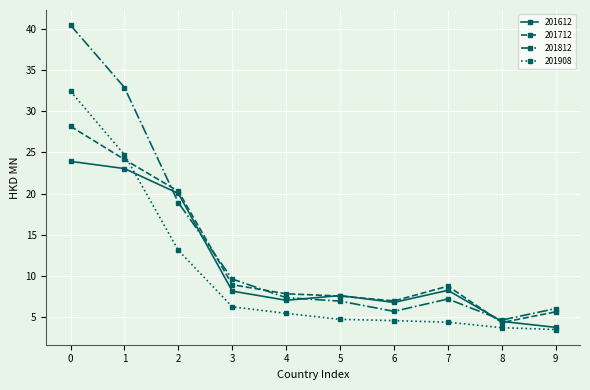

What is the minimum value shown in the chart?

3.5